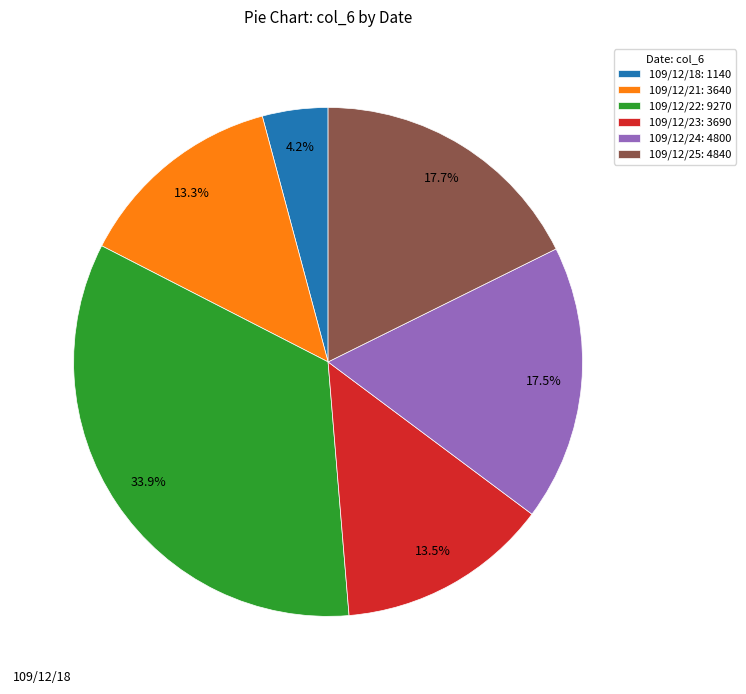

To the nearest percent, what is the average slice percentage?

17%